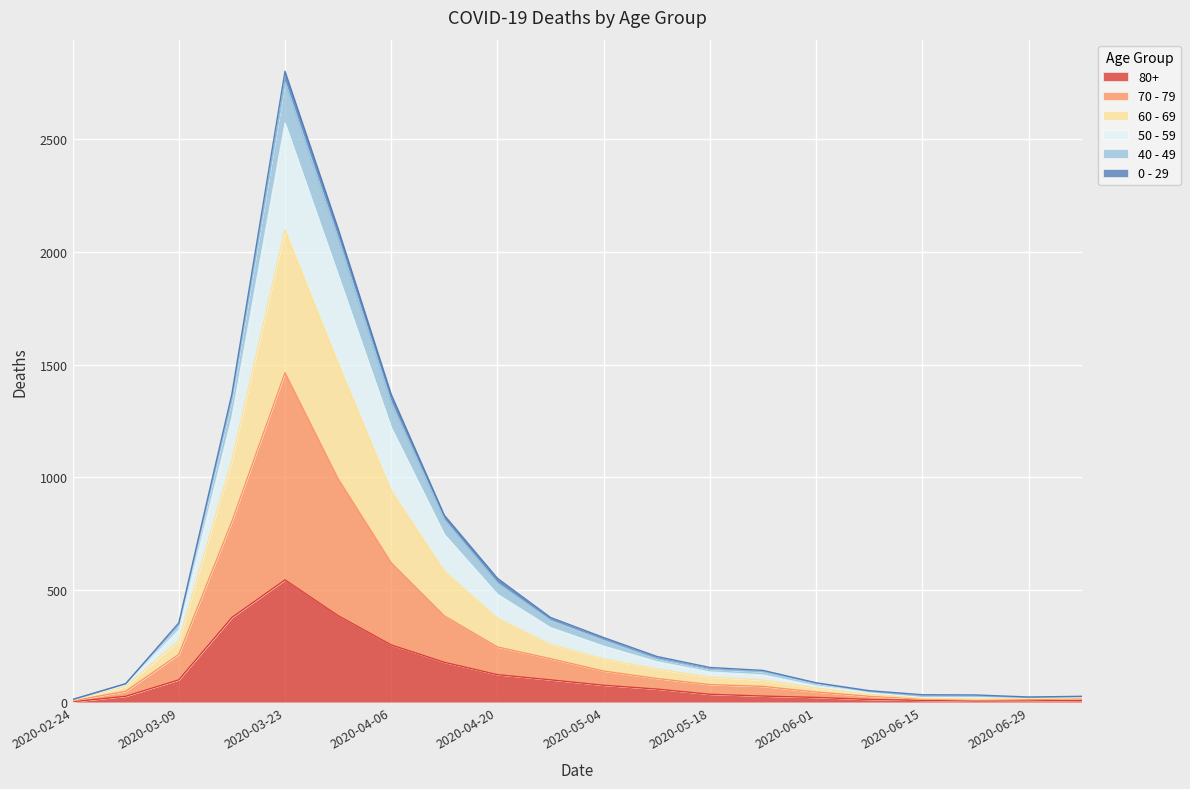

True or false: 70 - 79 and 50 - 59 cross at least once.

False